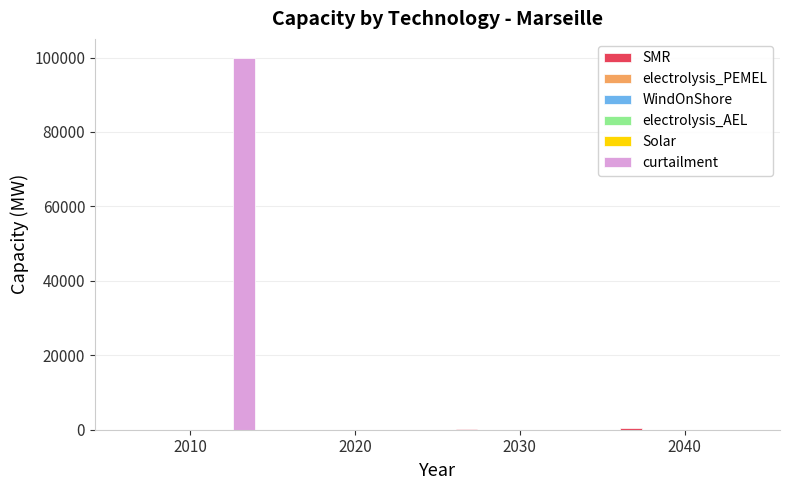

Between 2030 and 2010, which is larger?

2030